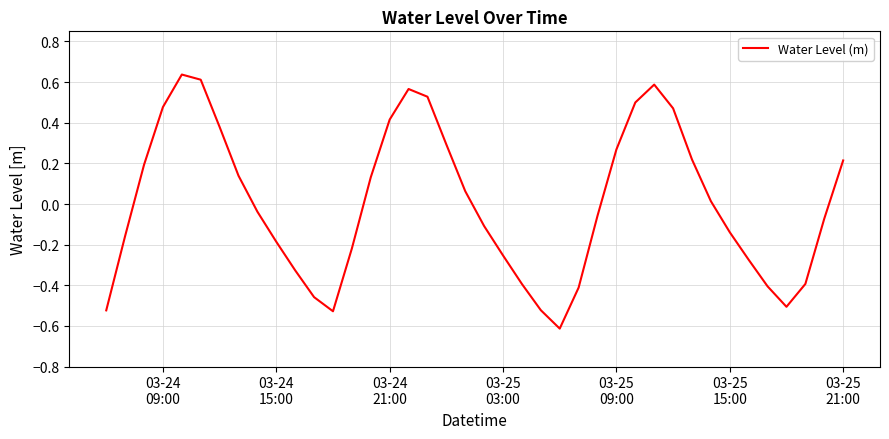

What is the minimum value shown in the chart?

-0.6